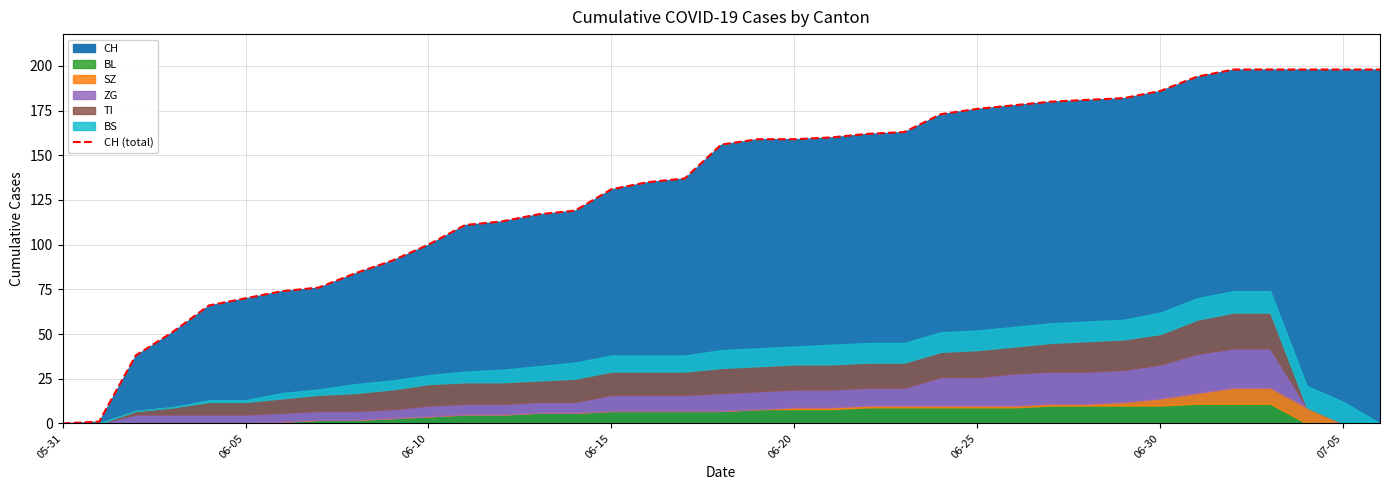

Which label corresponds to the smallest value in the chart?

05-31